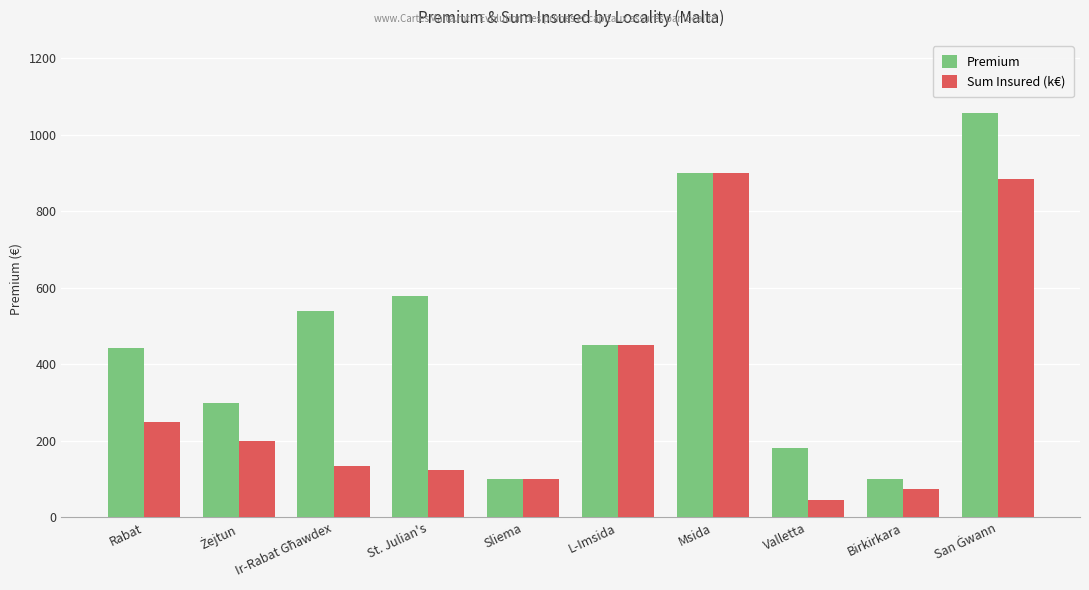

What is the sum of all Premium values?

4647.0